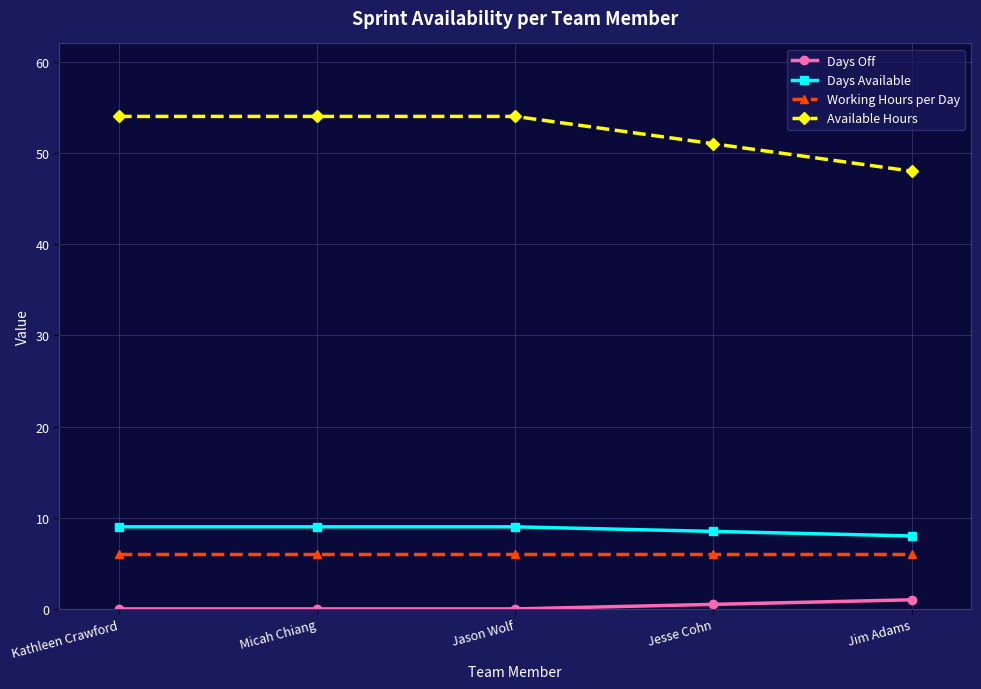

What is the total value across all series at Jason Wolf?

69.0